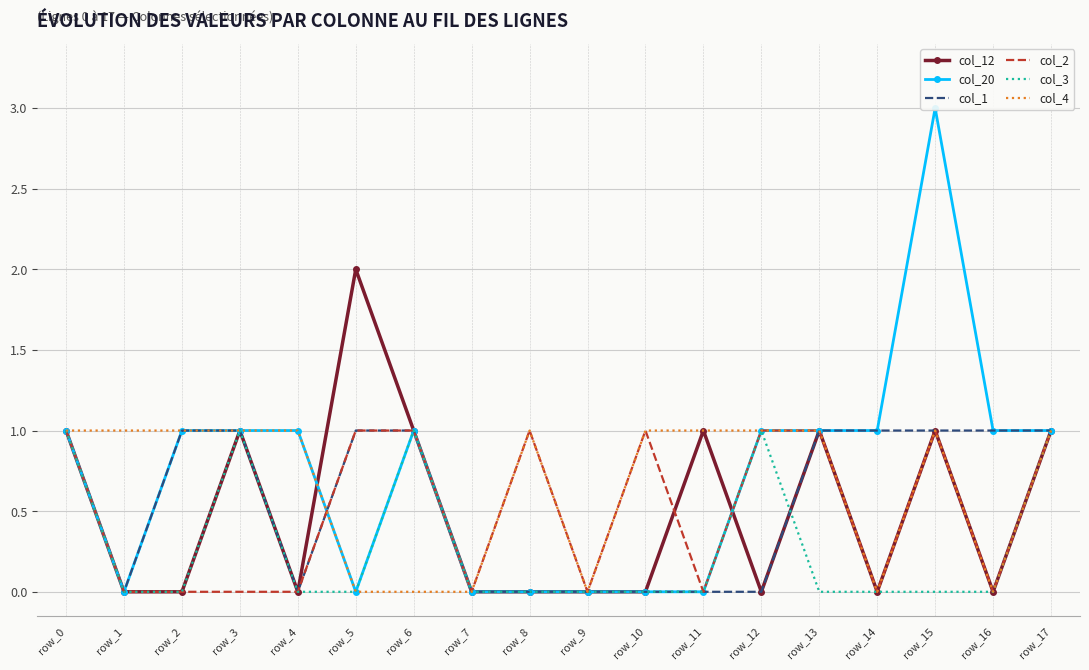

Count the col_3 values in the range 0 to 1.

18